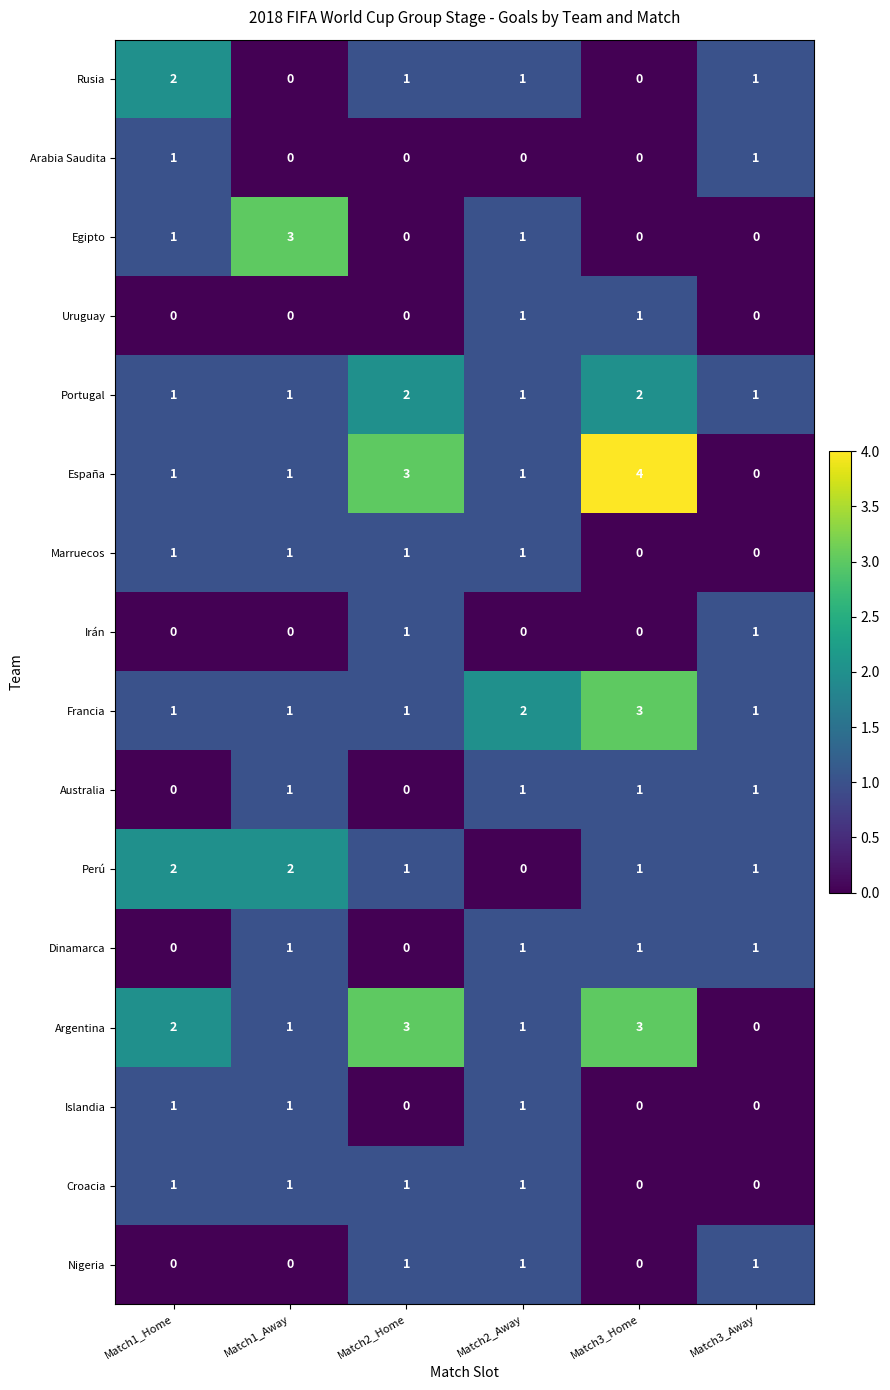

Is it true that Uruguay equals 1 at Match2_Away?

True